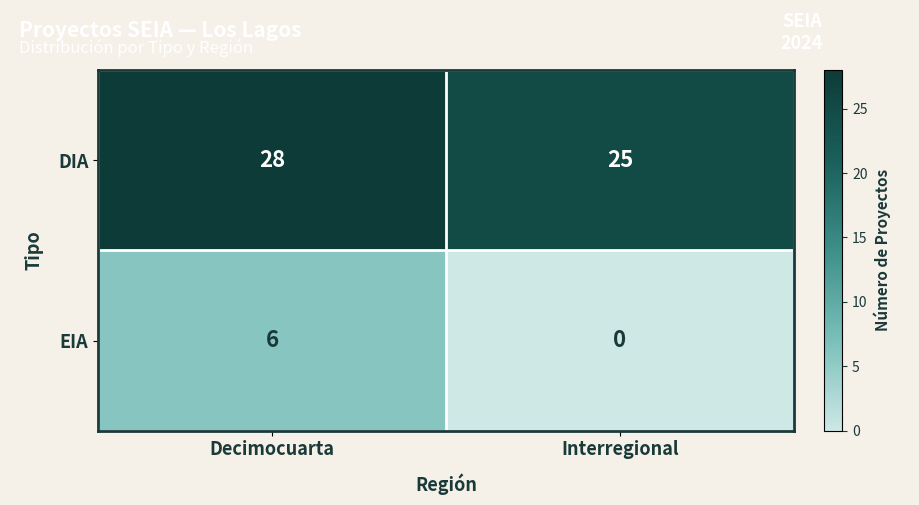

At which label does DIA reach its peak?

Decimocuarta